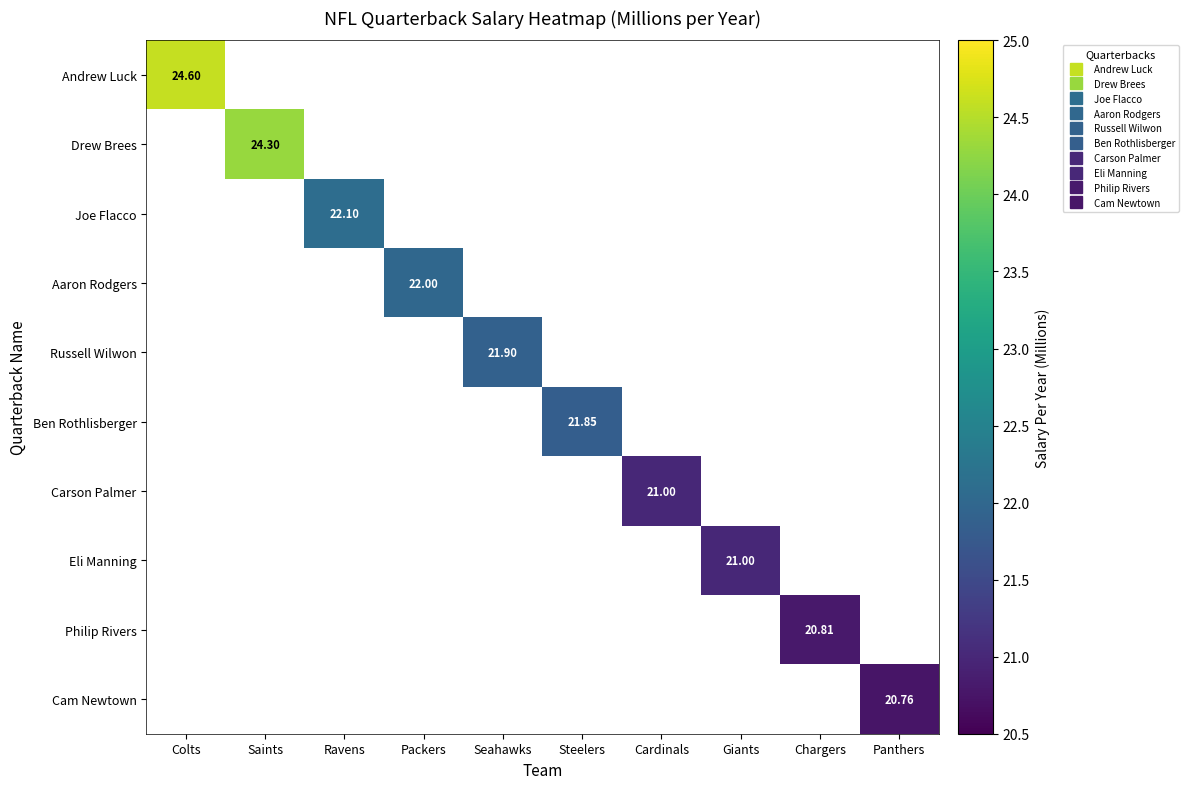

How many data points does each series have?

10